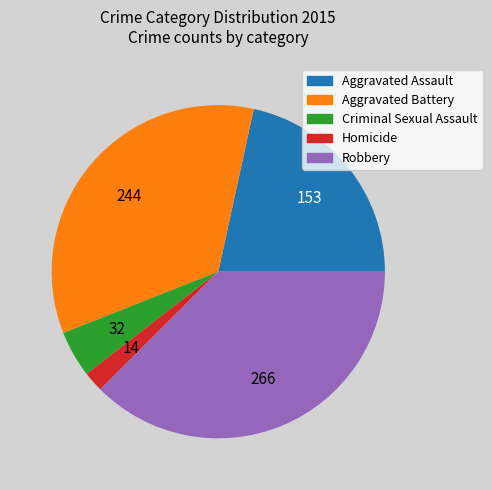

Do Aggravated Battery and Aggravated Assault together represent more than half of the pie?

Yes